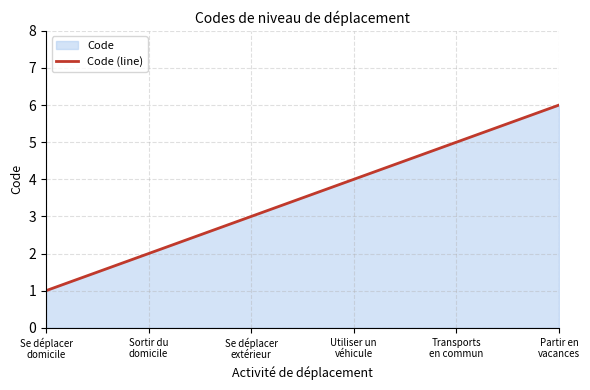

Between Transports
en commun and Utiliser un
véhicule, which is larger?

Transports
en commun